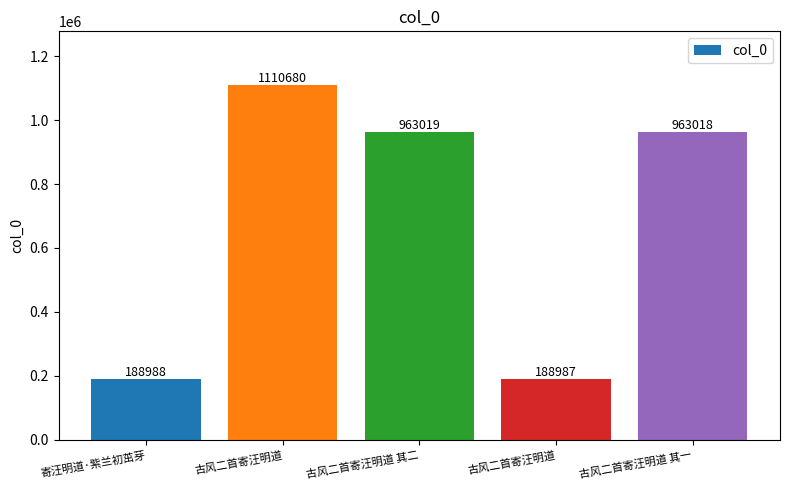

How many distinct data groups are displayed?

1